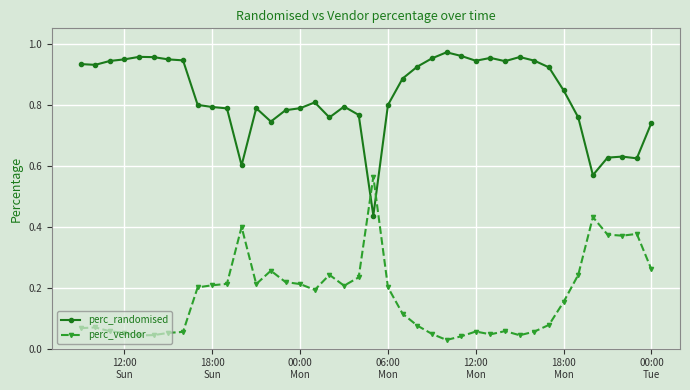

At how many categories does at least one series exceed 0?

40